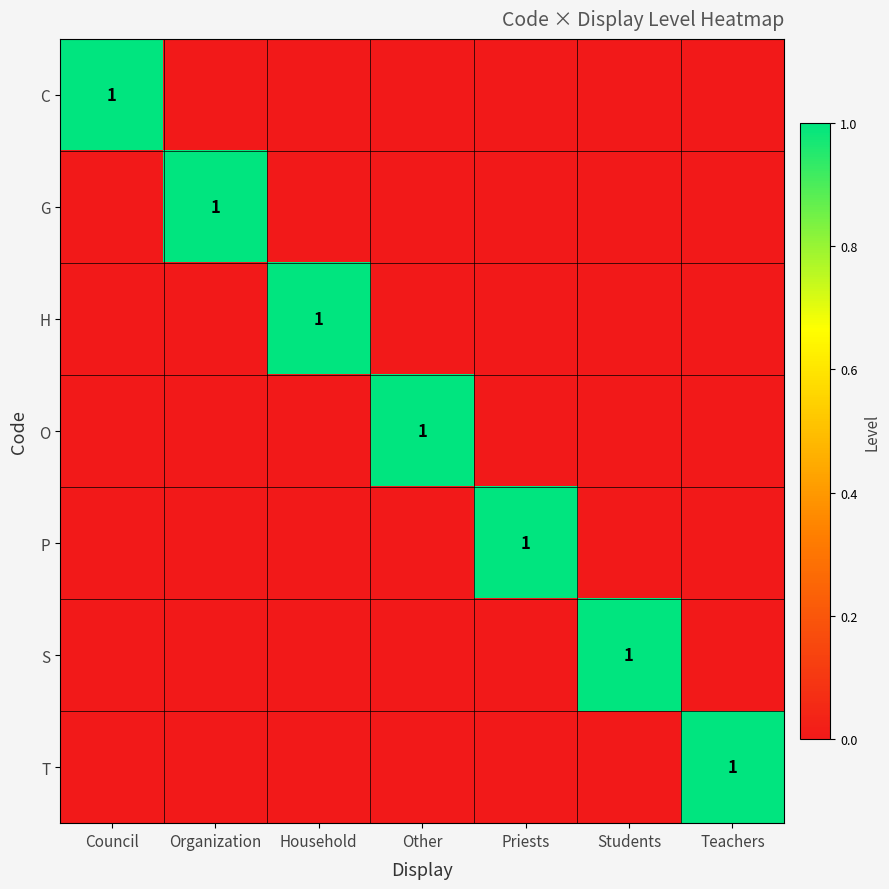

The H series shows 1 at Household. True or false?

True